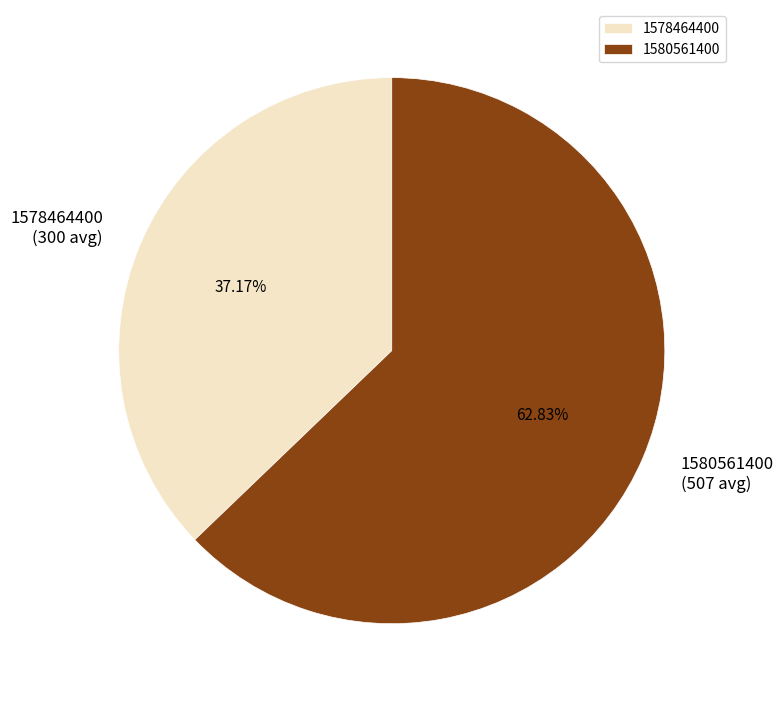

What portion of the pie excludes 1580561400?

37.2%